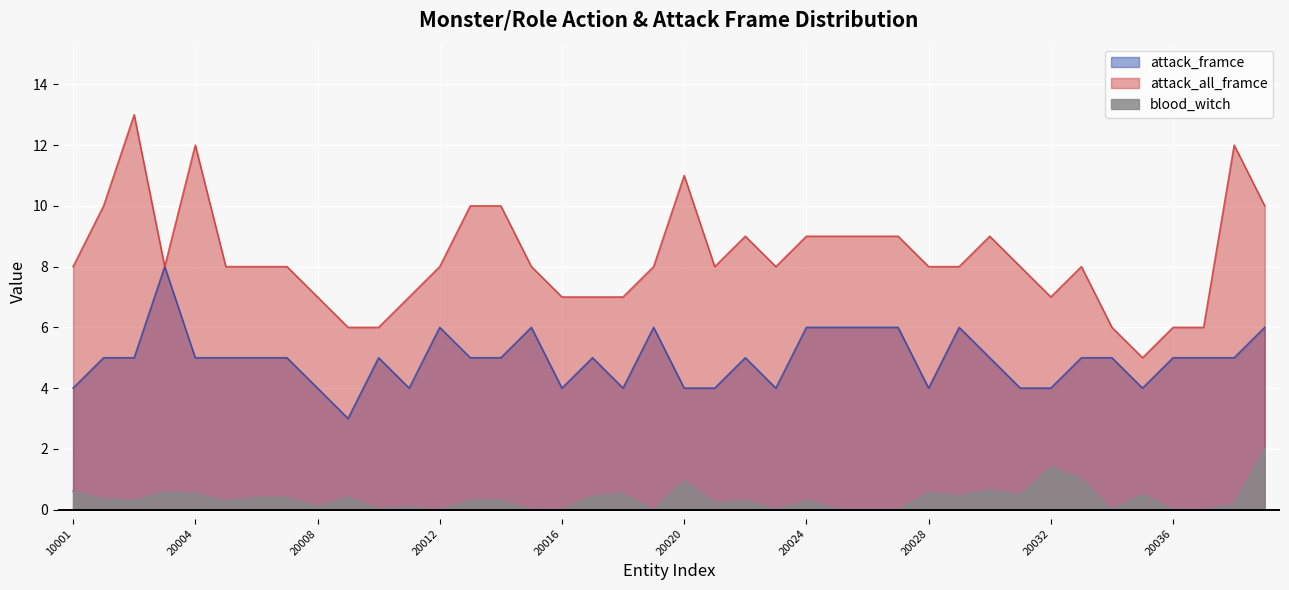

List the series in order of their overall mean, highest first.

attack_all_framce, attack_framce, blood_witch